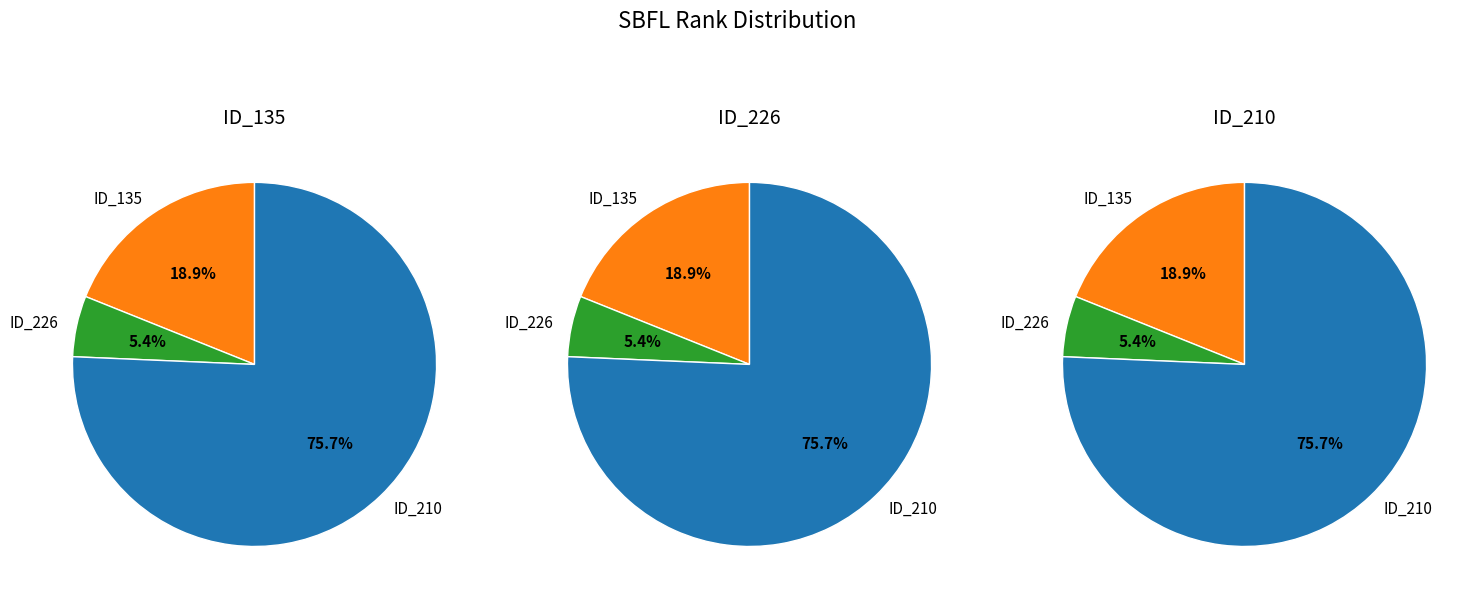

How much of the chart is everything except _MultipleBugs_.NOB_1.ID_135?

81.1%